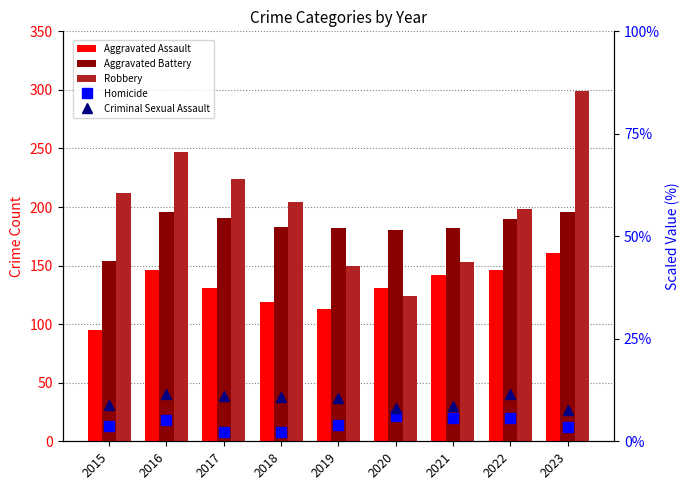

How many groups of bars are there?

9